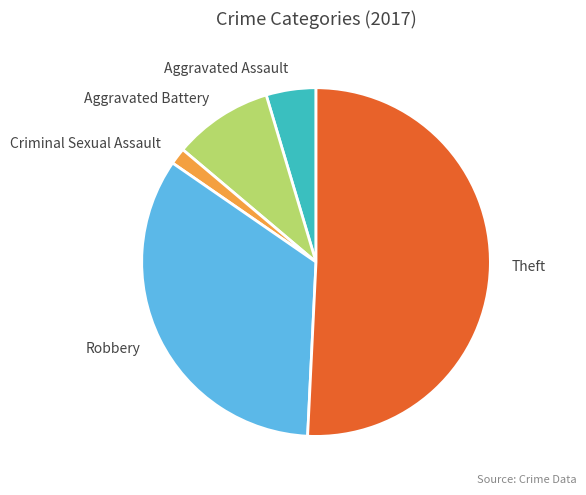

True or false: Aggravated Battery accounts for 9% of the total.

True